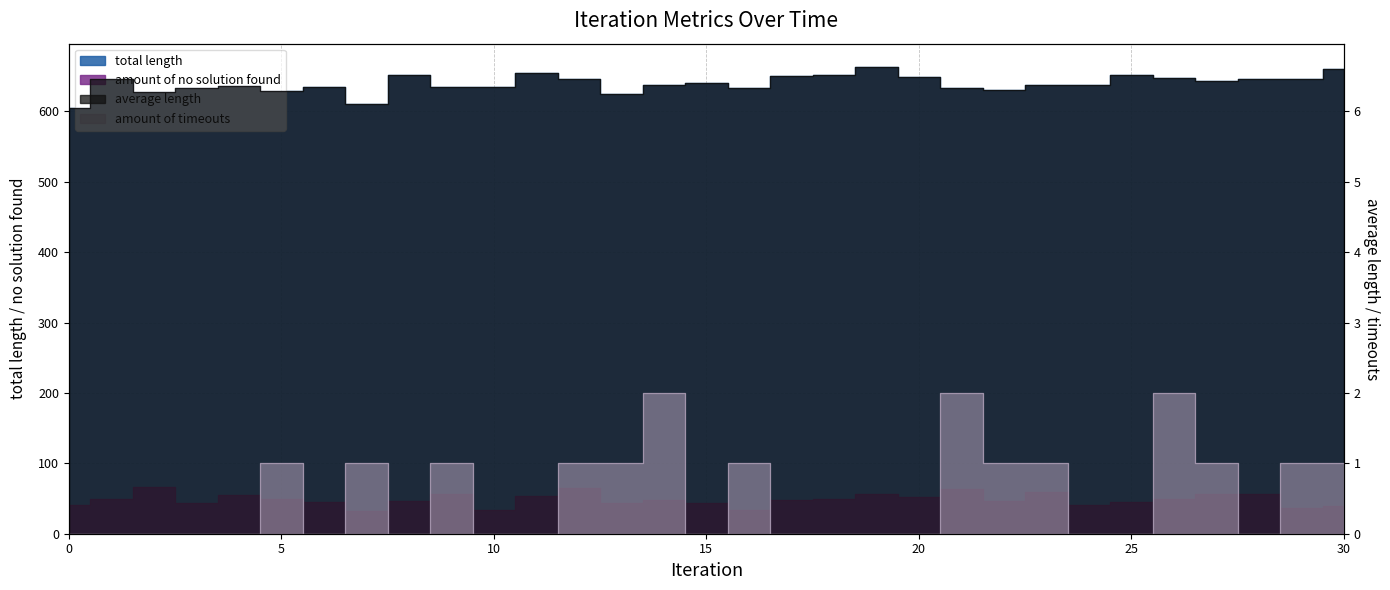

True or false: total length and average length intersect in this chart.

False